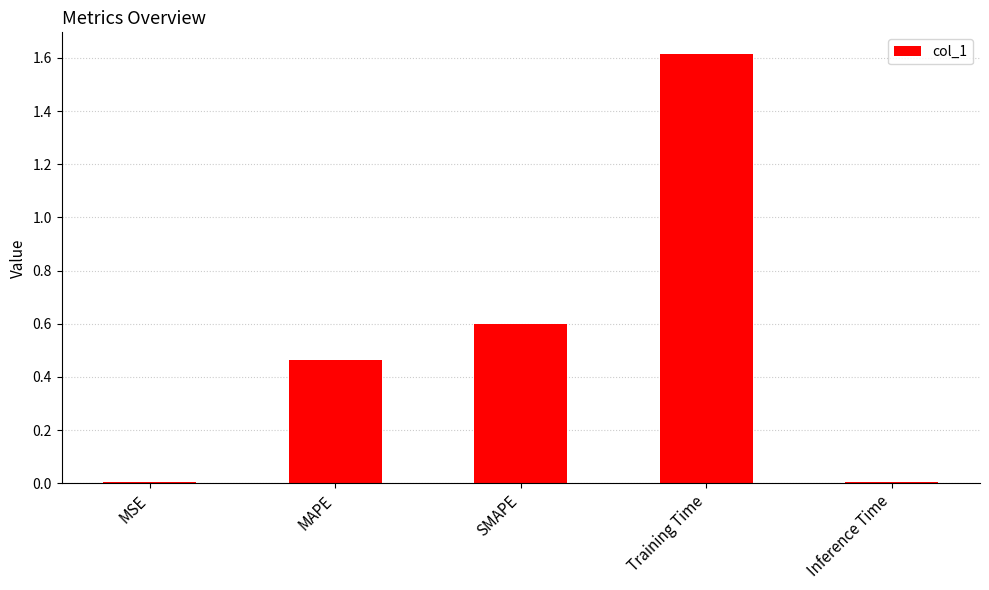

The chart shows a value of 0.7 at MAPE. True or false?

False